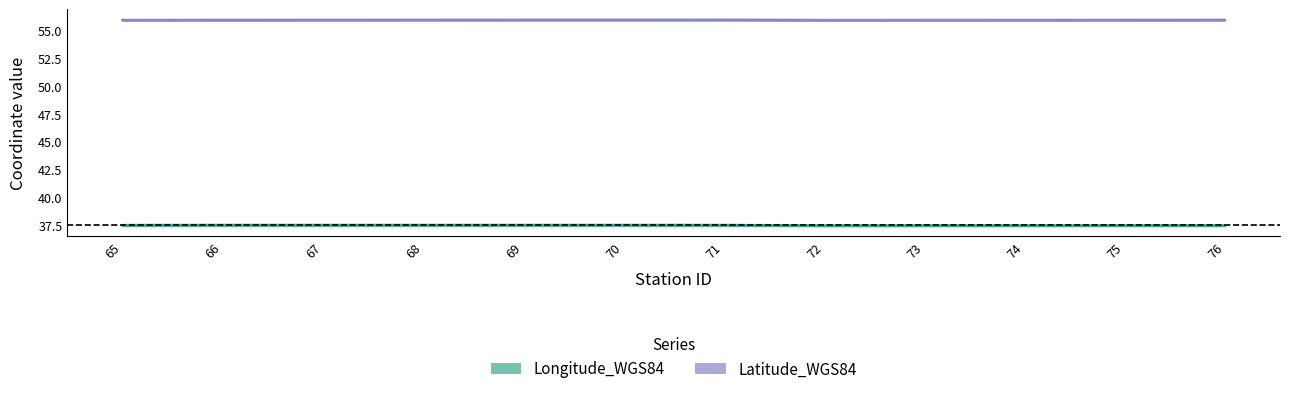

The Longitude_WGS84 series shows 52.8 at 67. True or false?

False